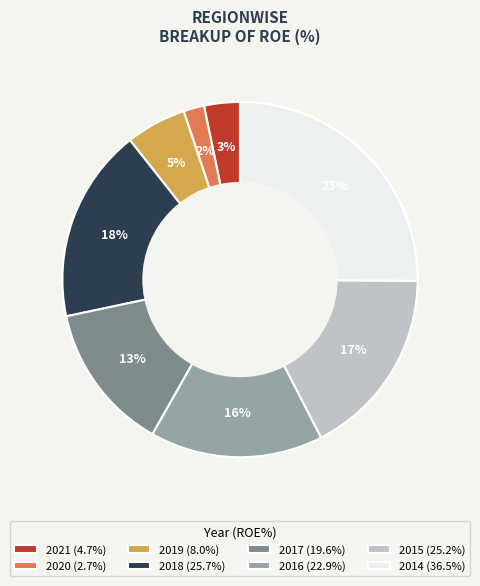

To the nearest percent, what is the difference between the 2019 (8.0%) and 2014 (36.5%) slice percentages?

20%